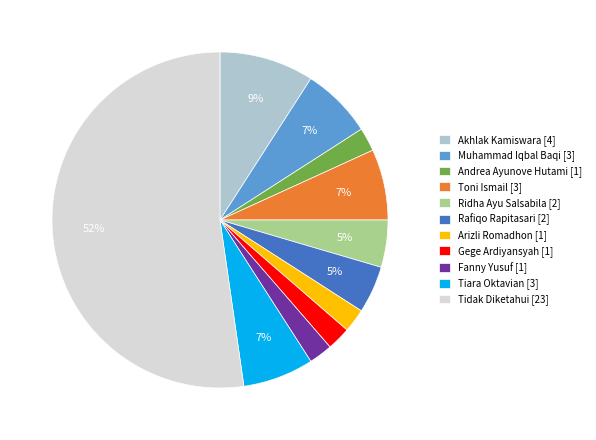

Is it true that Arizli Romadhon is 2% of the pie?

True